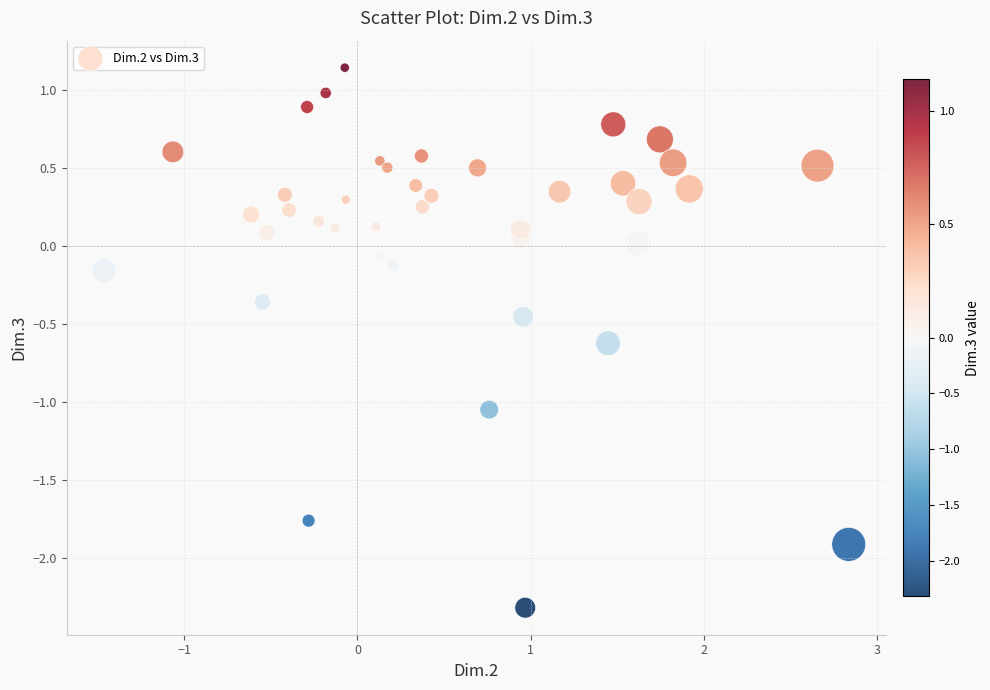

What is the range of Y values (max minus min)?

3.5